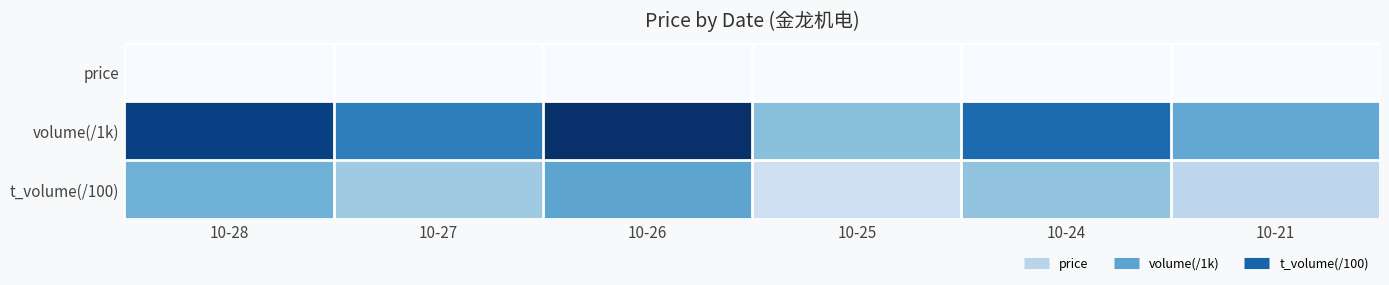

What is the spread (max minus min) of values at 10-25?

40.9